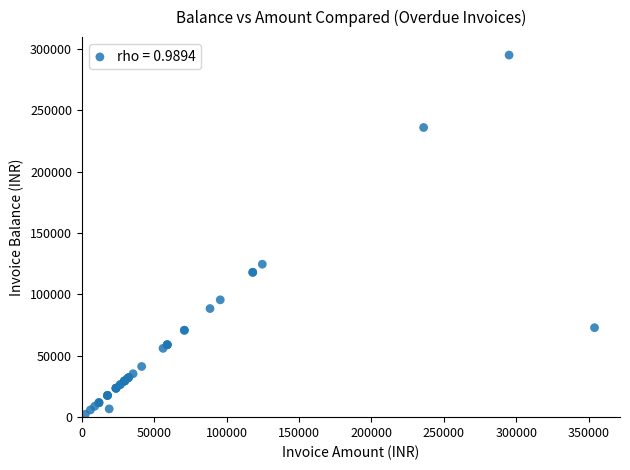

What Y value in the scatter plot is closest to 148680?

124608